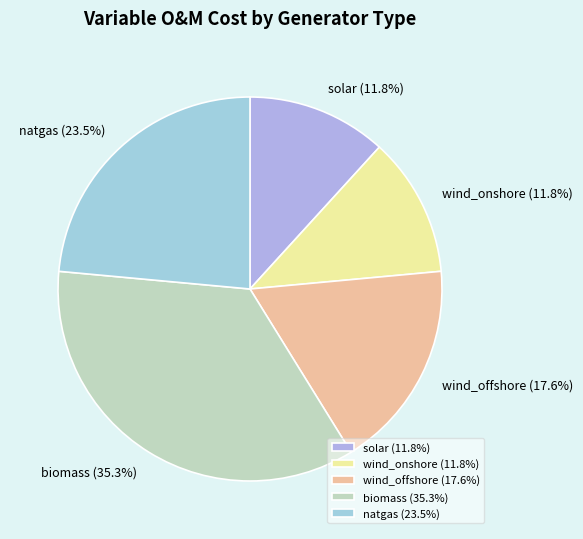

Combined, do biomass and wind_offshore account for over 50%?

Yes